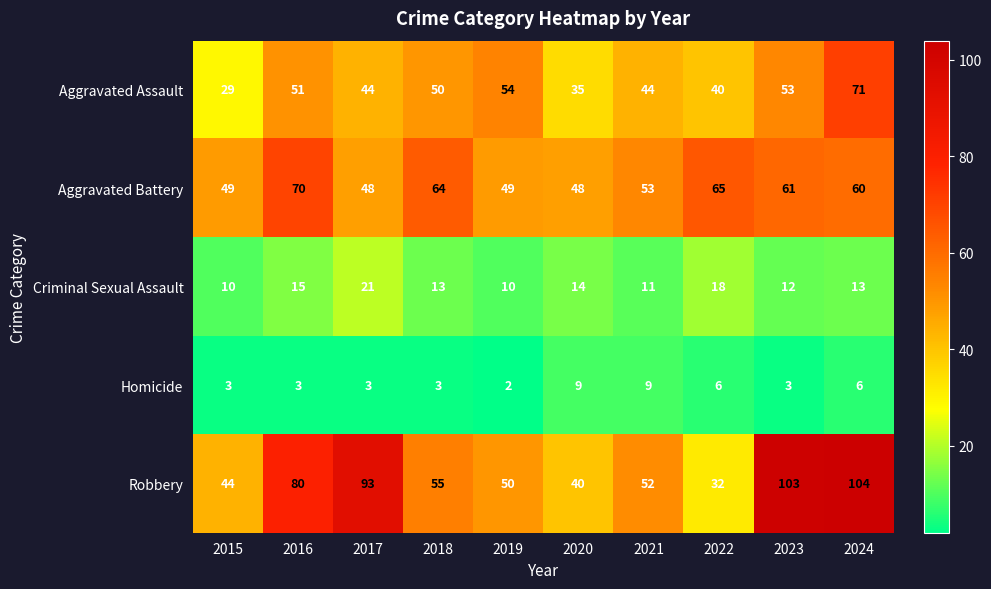

Which series has the largest range (max minus min)?

Robbery